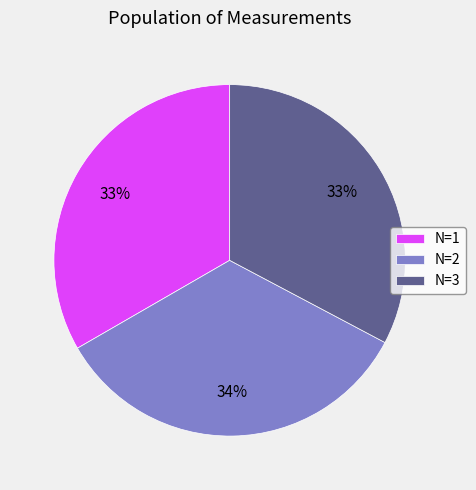

What is the largest slice in the pie chart?

N=2